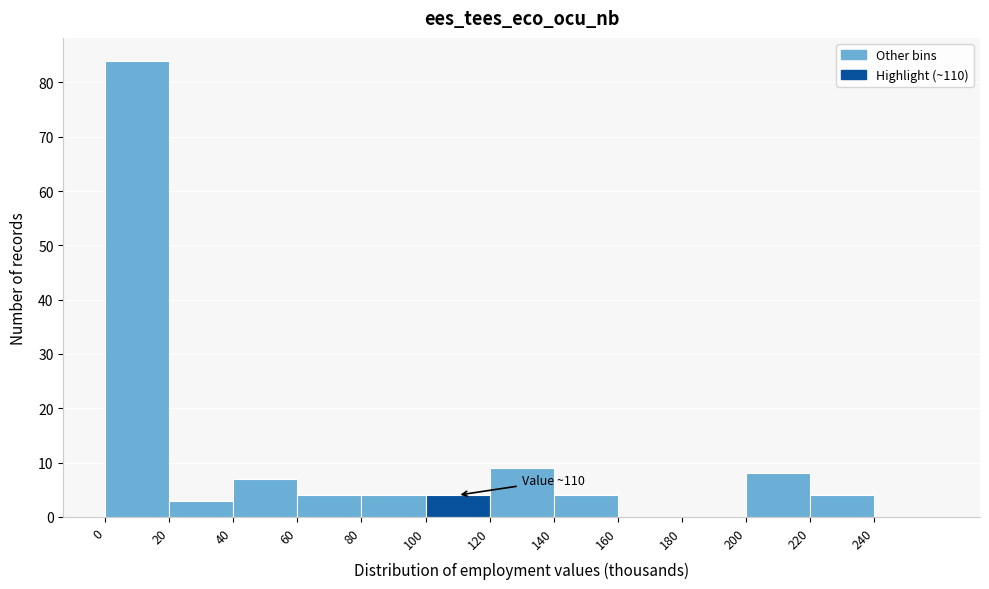

Which range on the x-axis has the tallest bar?

0 to 20